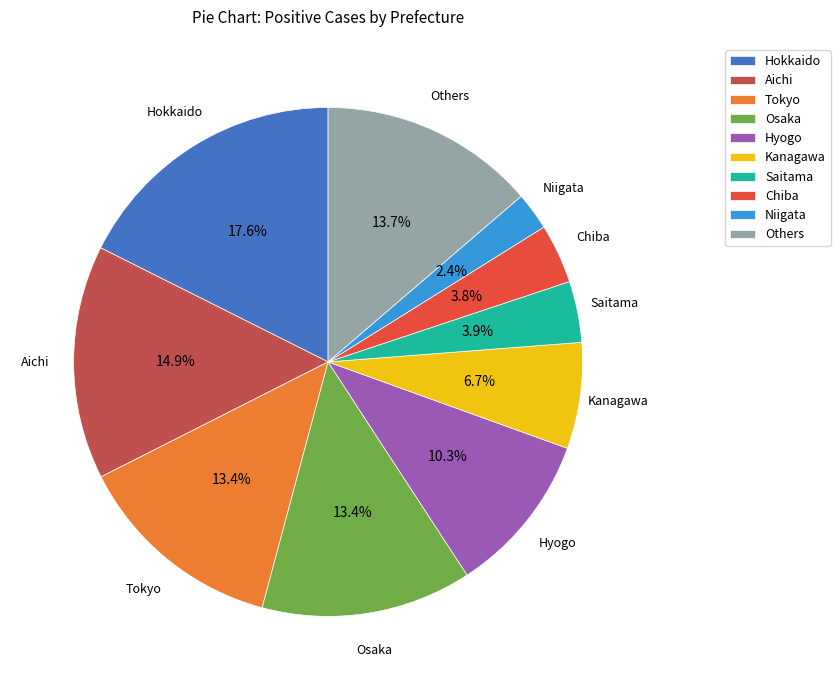

Between Tokyo and Kanagawa, which is larger?

Tokyo